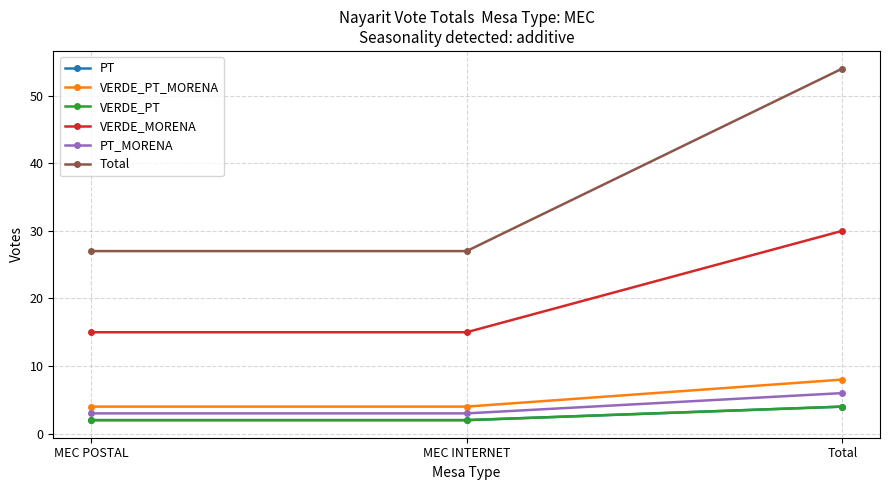

How many lines are shown in the chart?

6